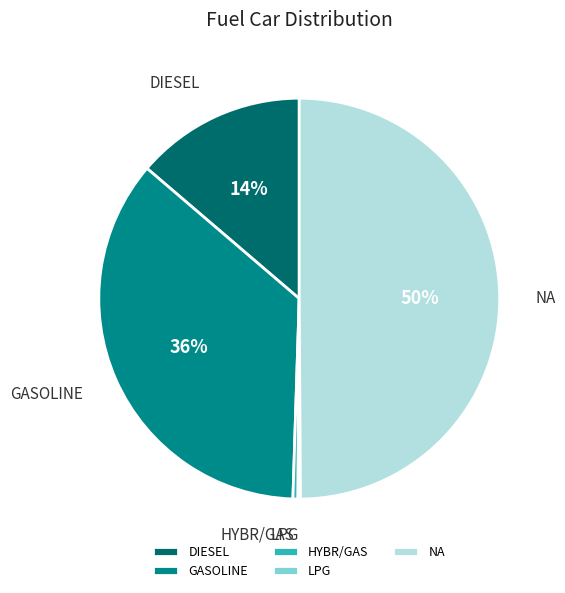

Which has a higher value, GASOLINE or DIESEL?

GASOLINE